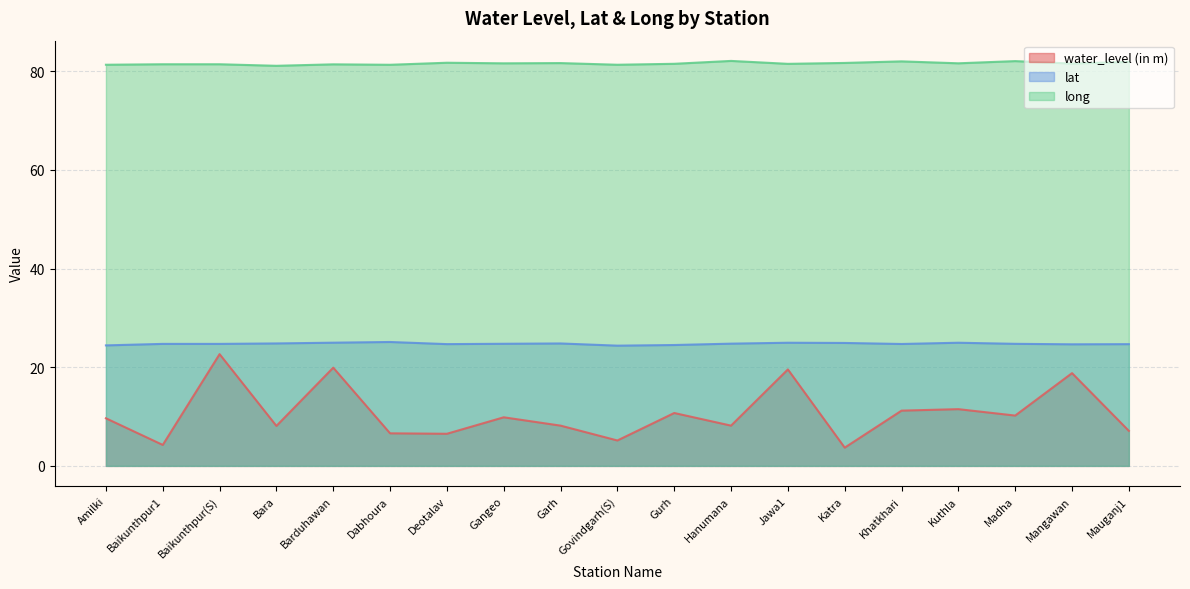

Is it true that long equals 82.0 at Khatkhari?

True